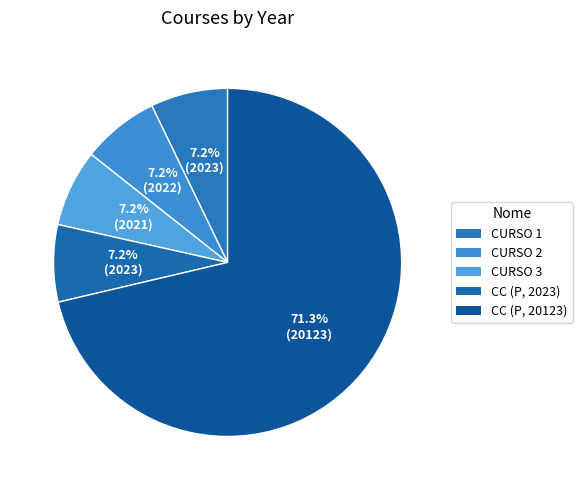

Does any single category account for the majority?

Yes